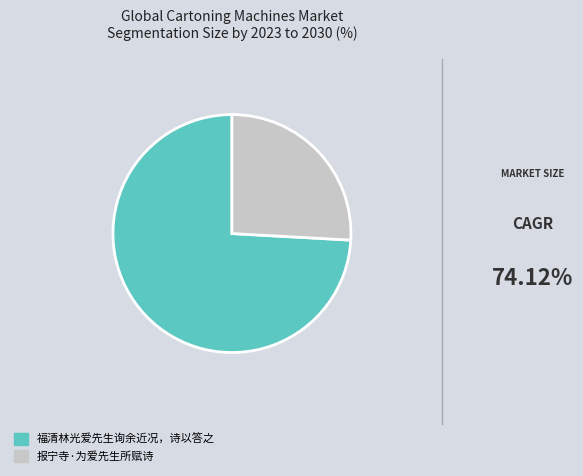

Combined, do 报宁寺·为爱先生所赋诗 and 福清林光爱先生询余近况，诗以答之 account for over 50%?

Yes